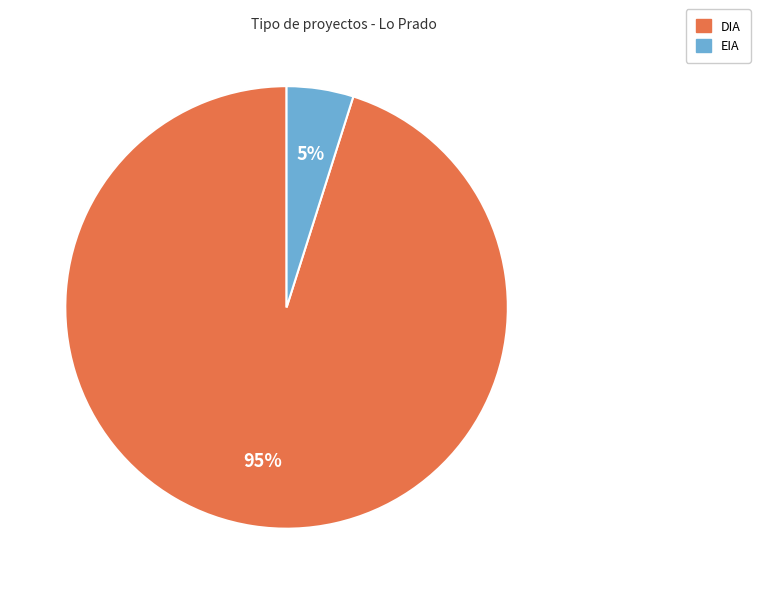

To the nearest percent, what is the difference between the DIA and EIA slice percentages?

90%